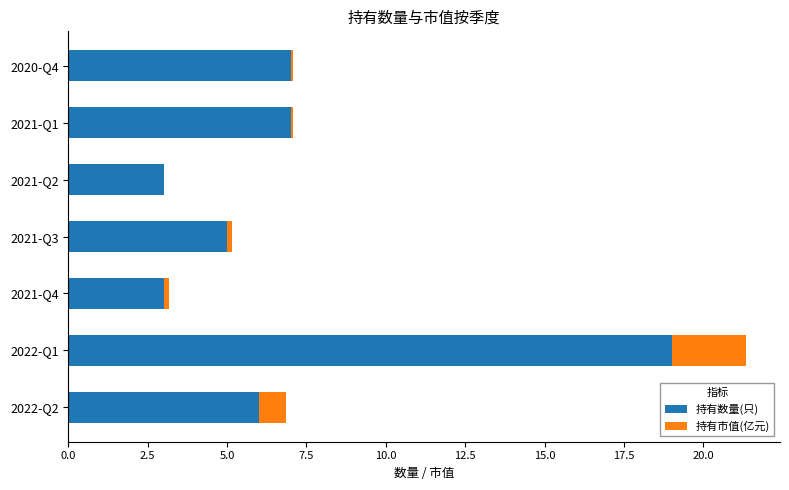

What is the highest value of the 持有数量(只) series?

19.0